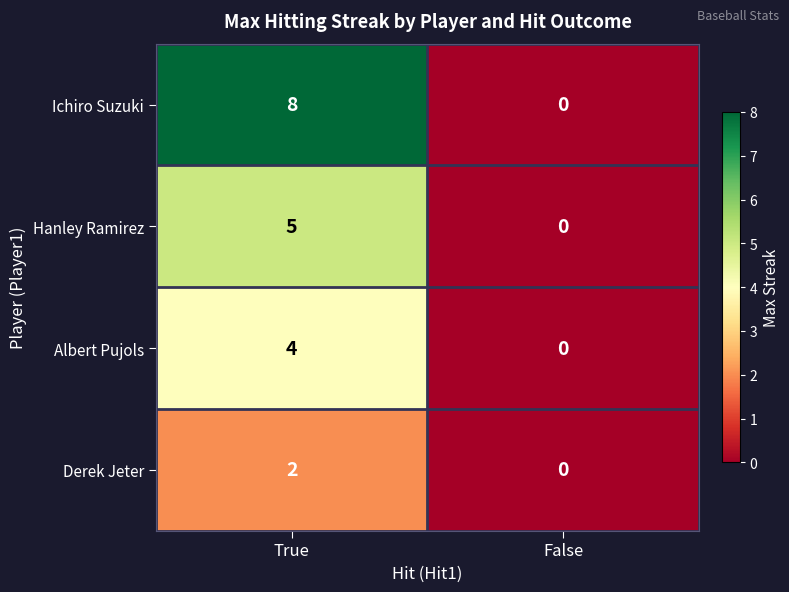

Reading left to right, transcribe all the data shown in this chart.

Ichiro Suzuki: True=8	False=0
Hanley Ramirez: True=5	False=0
Albert Pujols: True=4	False=0
Derek Jeter: True=2	False=0